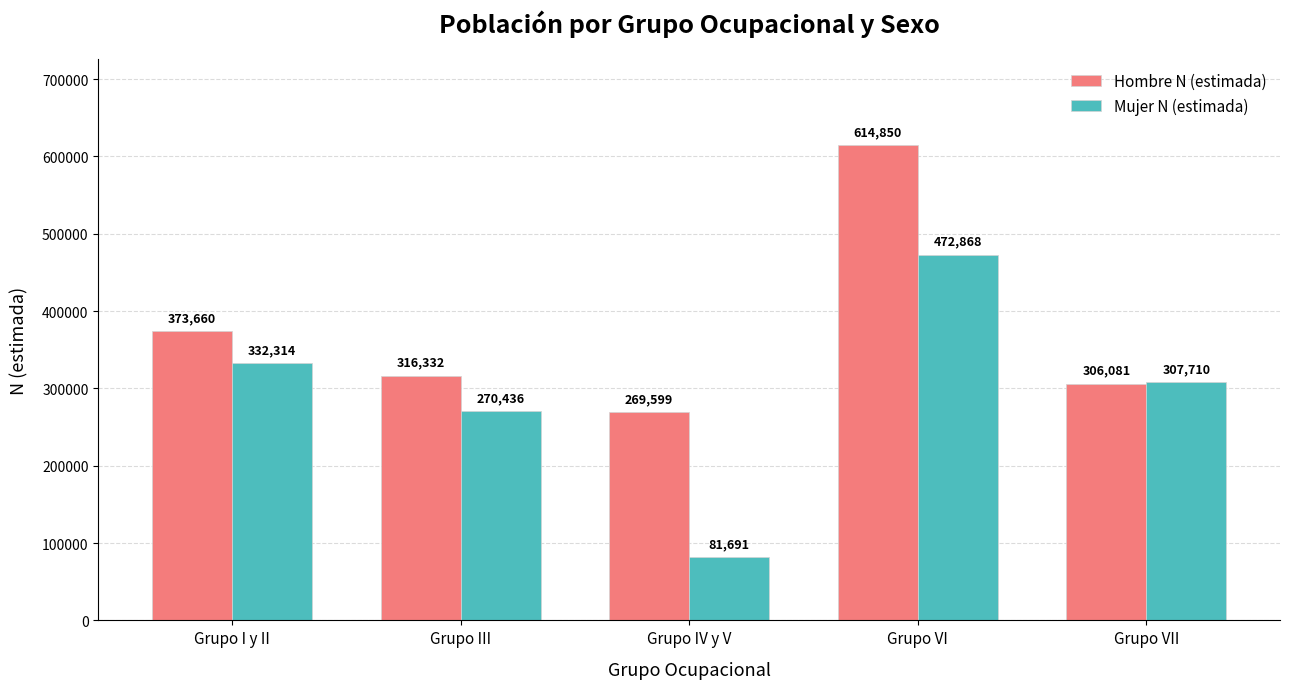

At which category is the sum across all series the highest?

Grupo VI